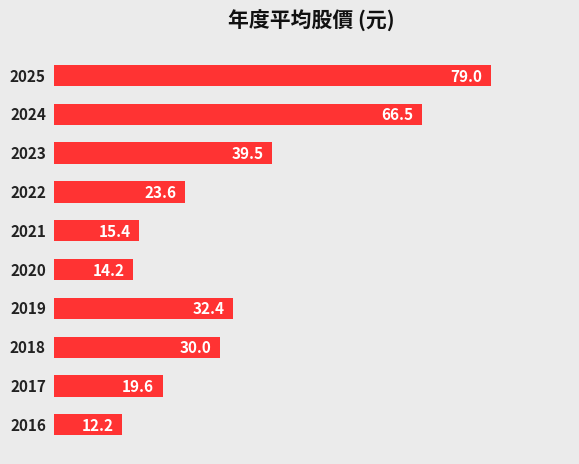

What is the average value?

33.2